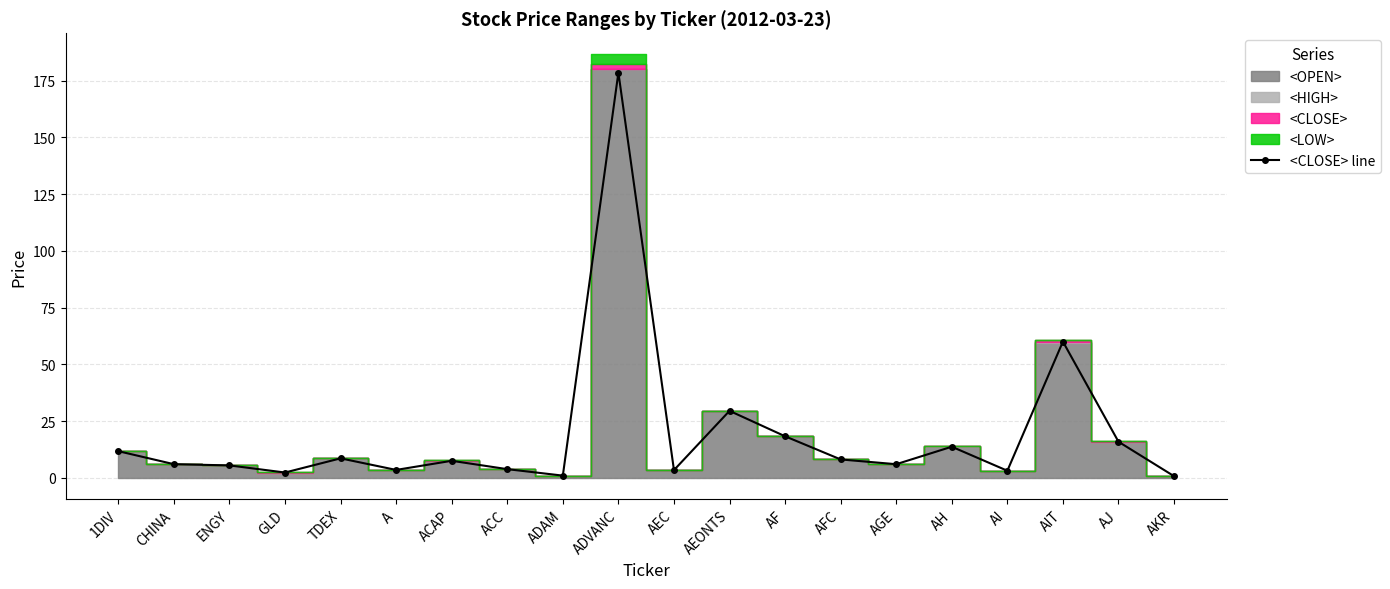

Is it true that the value at AJ is 15.9?

True